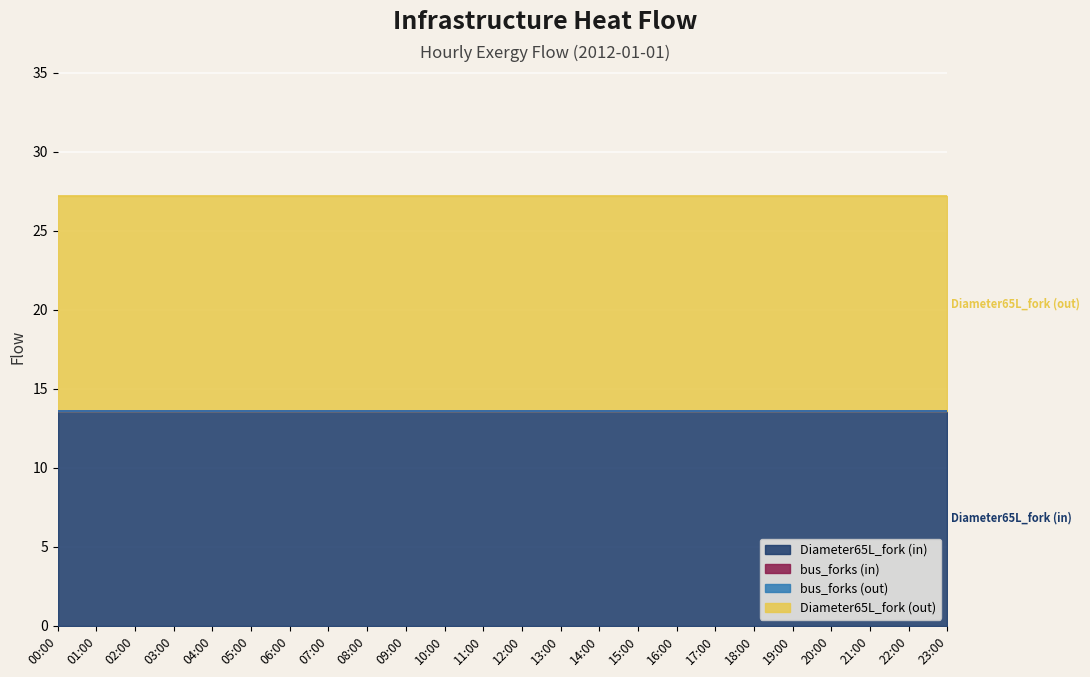

True or false: Diameter65L_fork (out) and Diameter65L_fork (in) cross at least once.

False